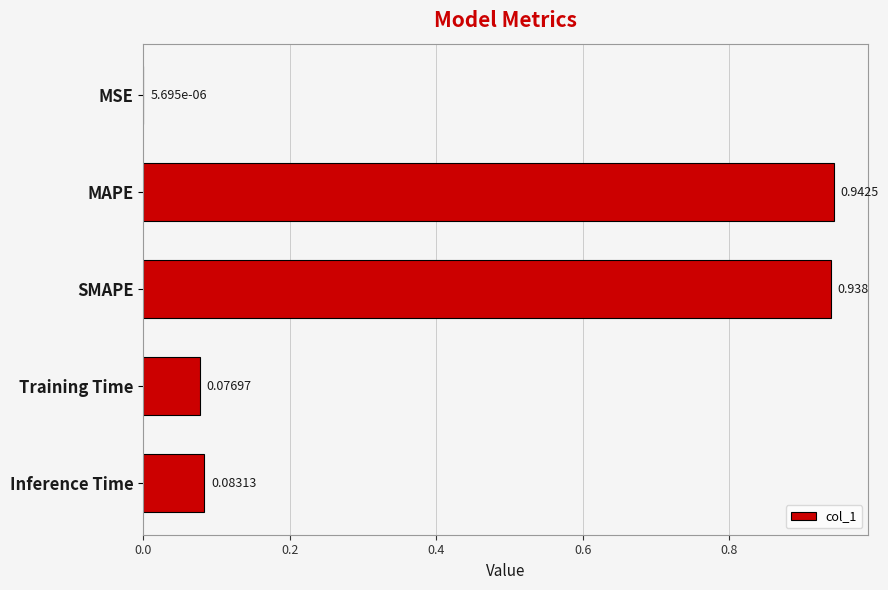

Which has a higher value, SMAPE or MSE?

SMAPE